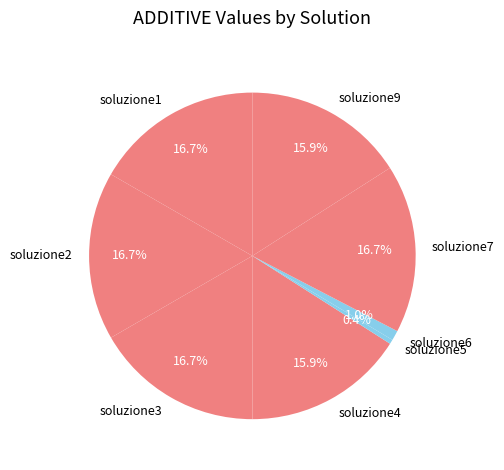

To the nearest percent, what is the difference between the soluzione4 and soluzione3 slice percentages?

1%